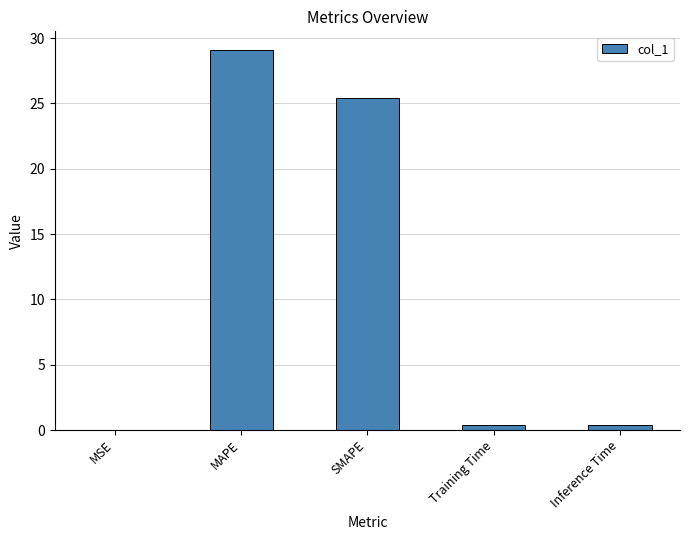

True or false: the data shows 9.4 at MAPE.

False